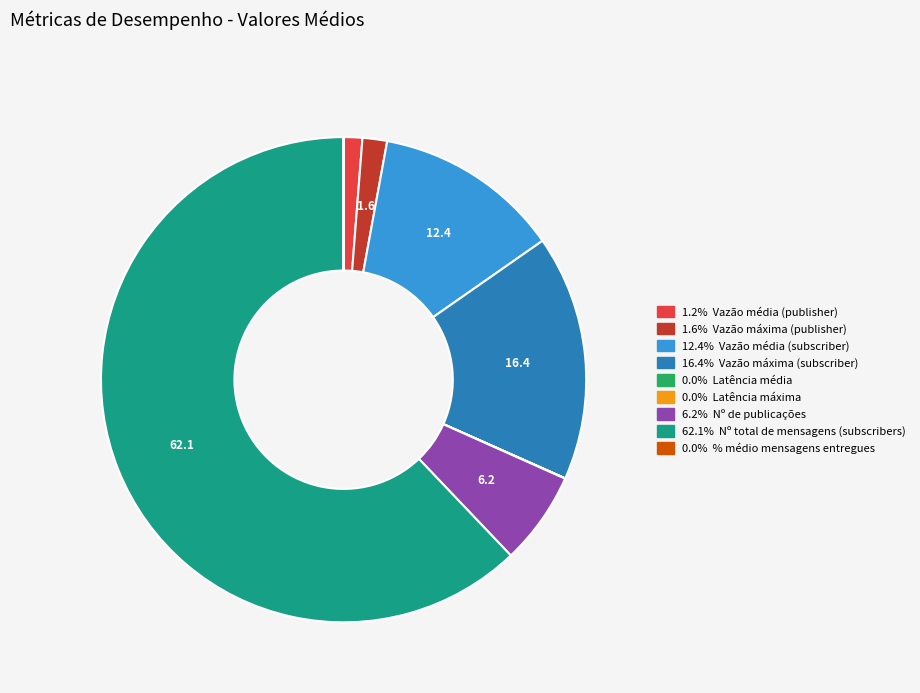

Is there a majority slice in this chart?

Yes